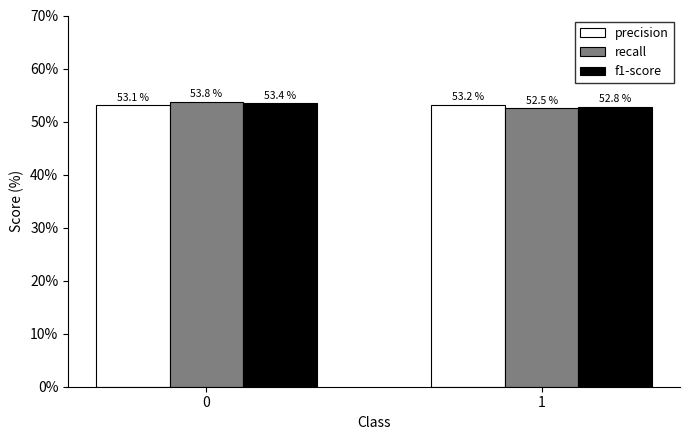

How many recall values are between 0 and 1?

2